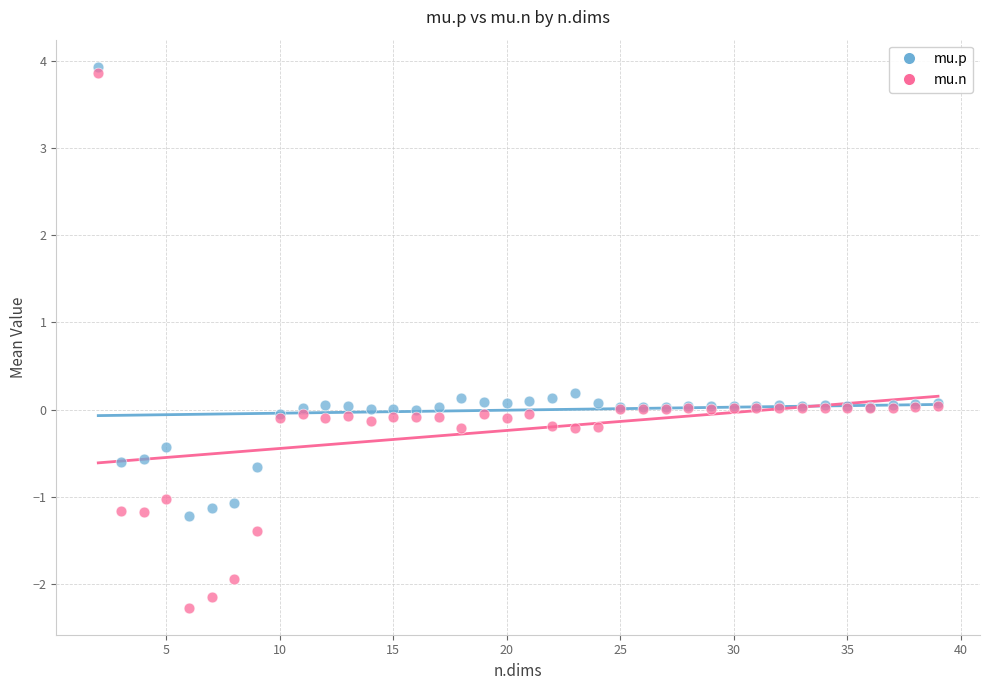

What is the X range (max minus min) for the scatter plot?

37.0